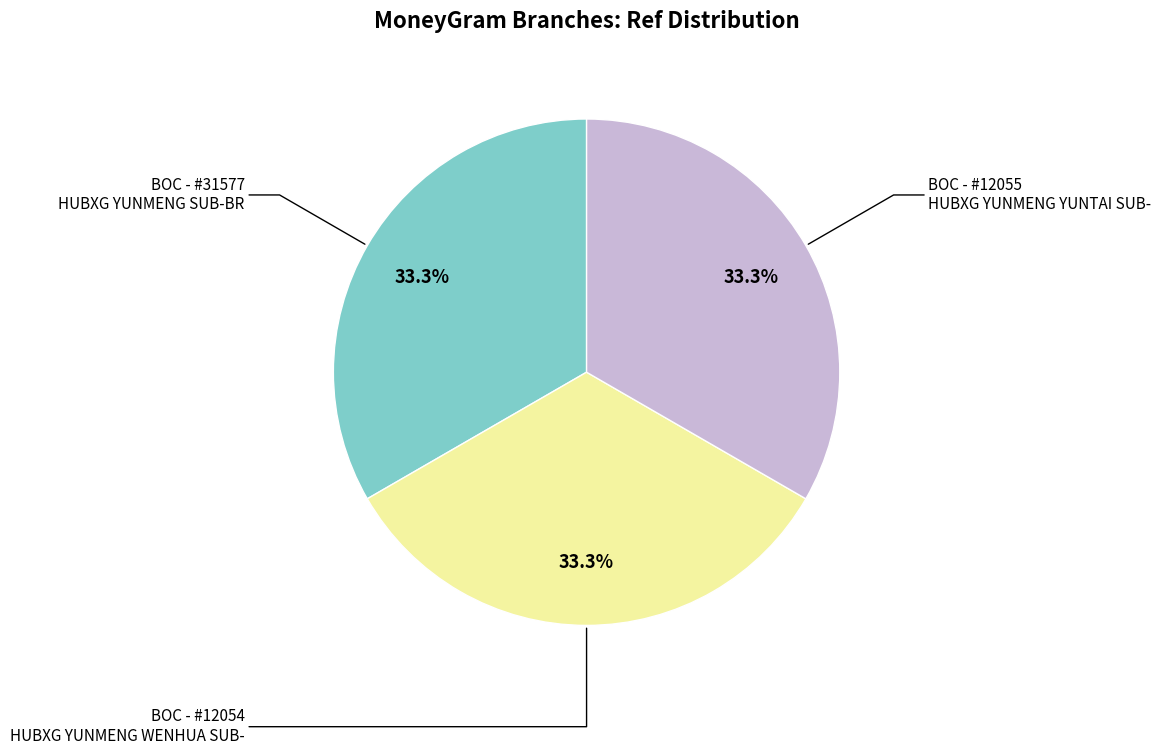

Is there a majority slice in this chart?

No